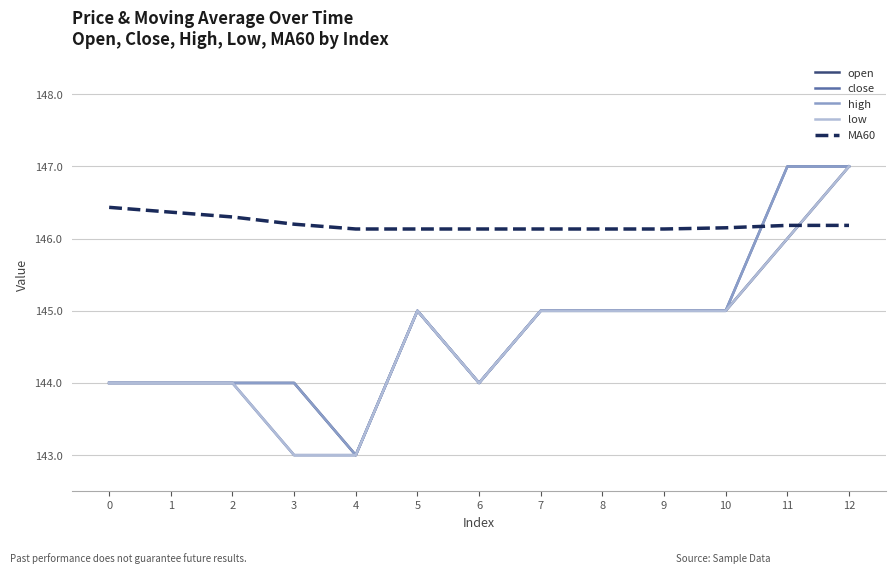

How many times do high and MA60 cross each other?

1